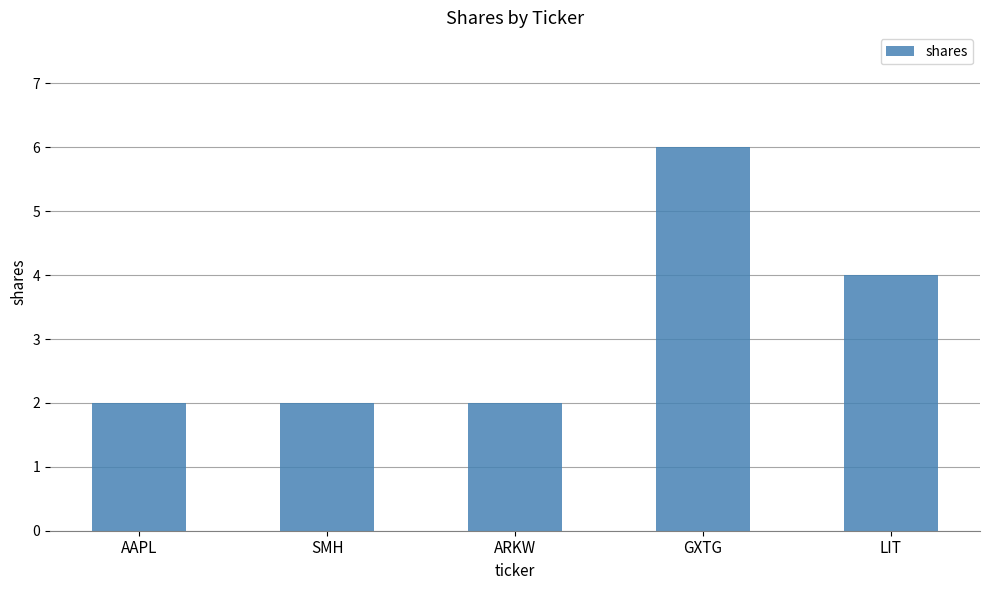

What is the label of the 2nd bar from the right?

GXTG